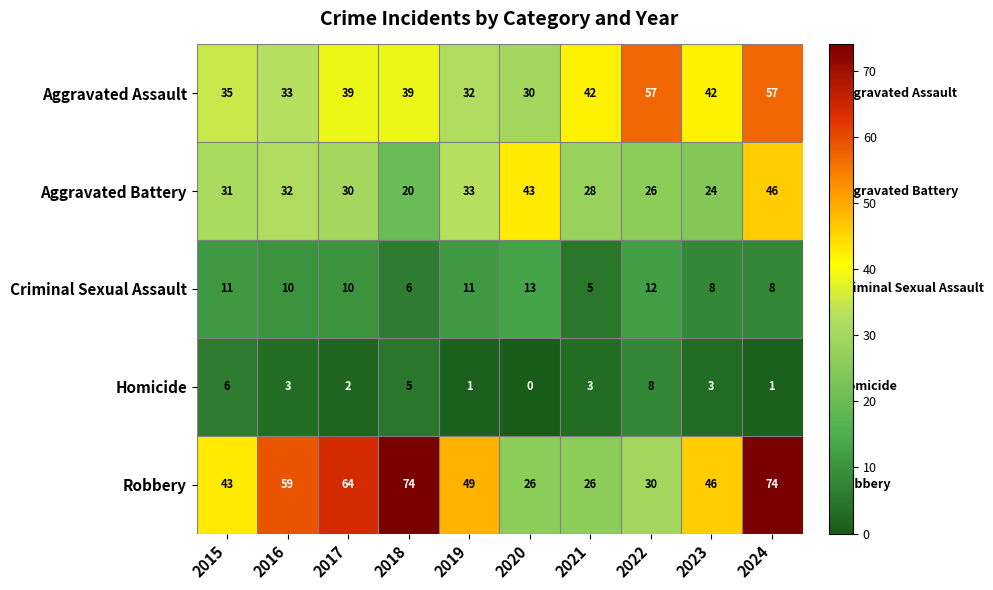

Between 2016 and 2024, which series saw the biggest shift?

Aggravated Assault